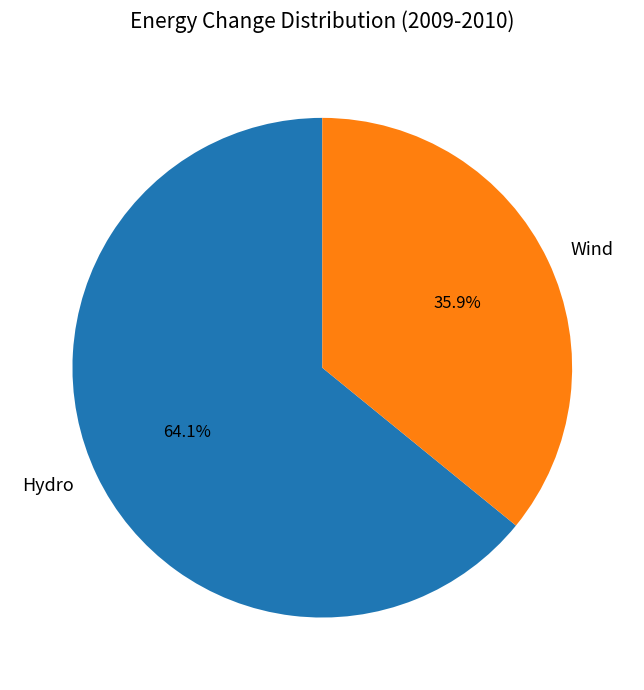

Rank the categories by value from highest to lowest.

Hydro, Wind